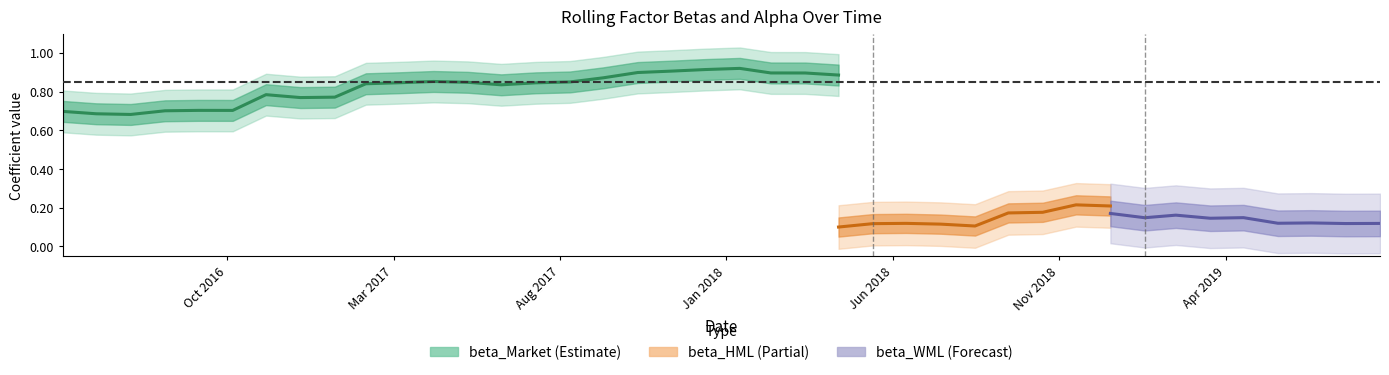

How many alpha values are between 0 and 1?

40